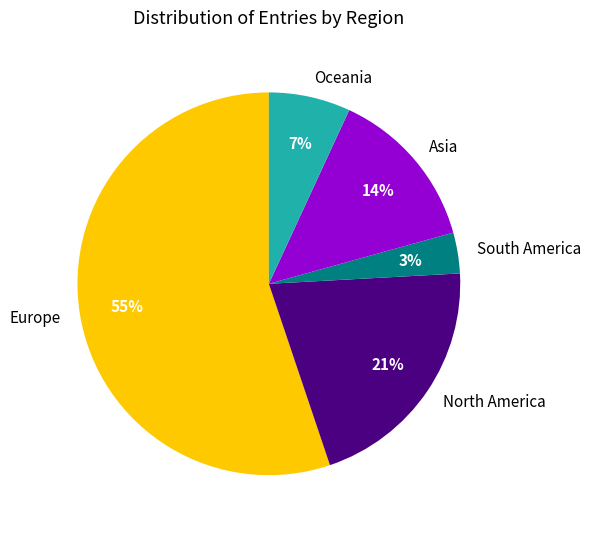

What is the largest slice in the pie chart?

Europe